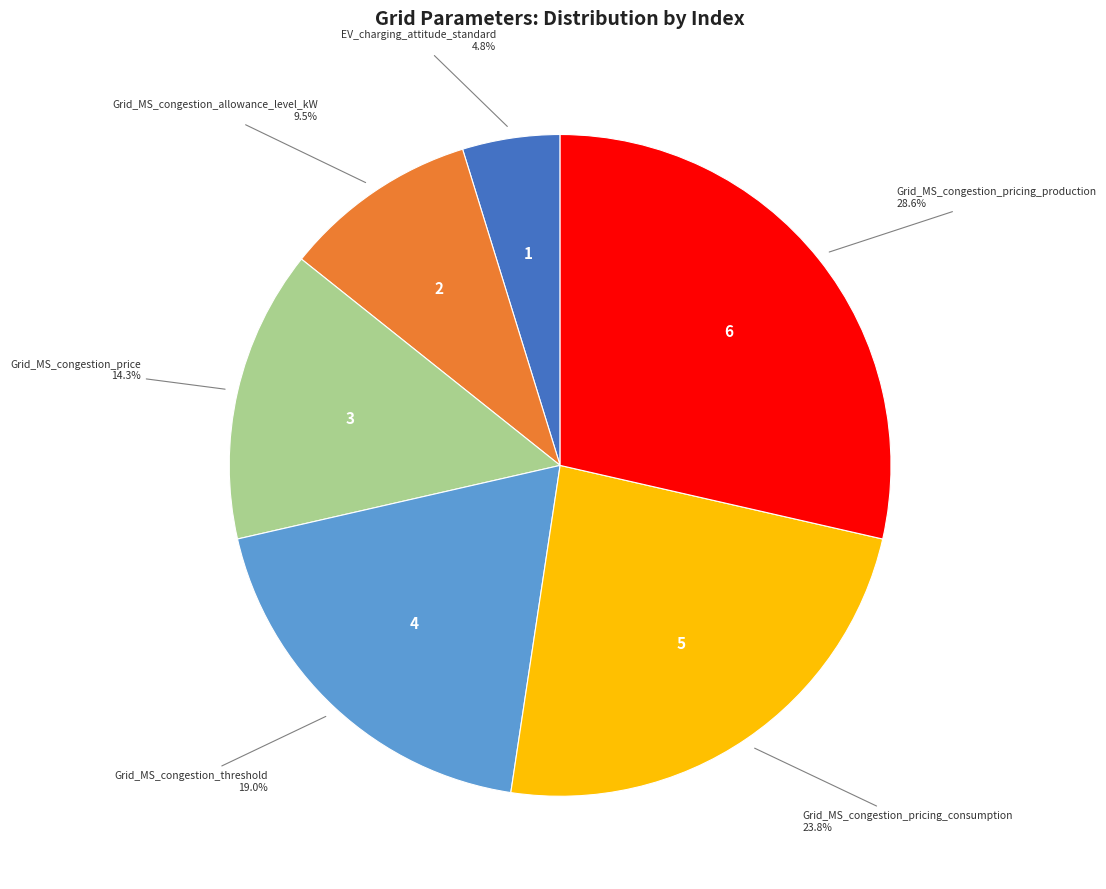

Is there a majority slice in this chart?

No